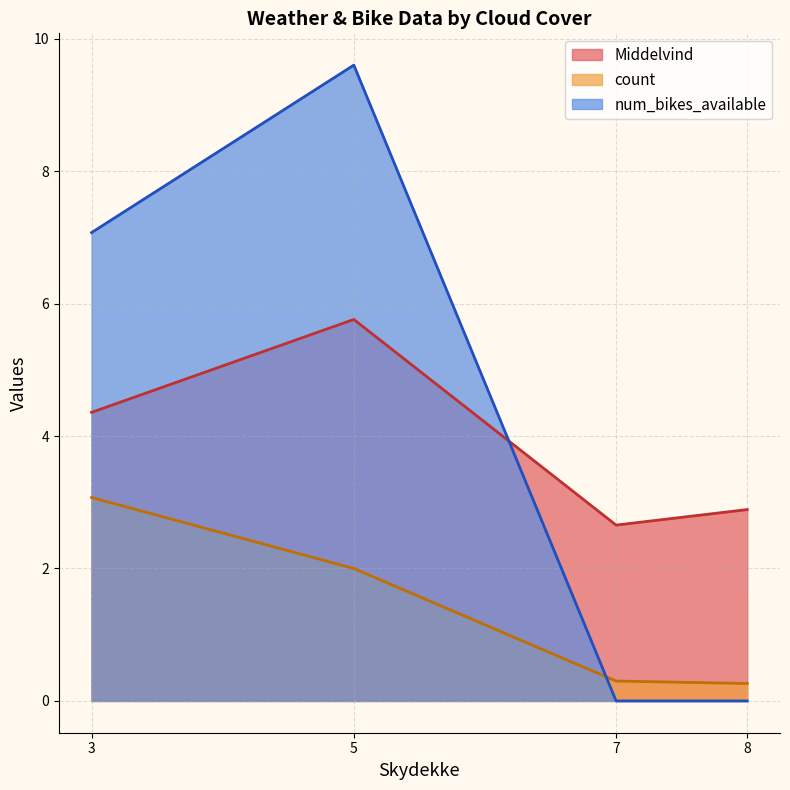

Does the chart display data point markers on the line(s)?

No